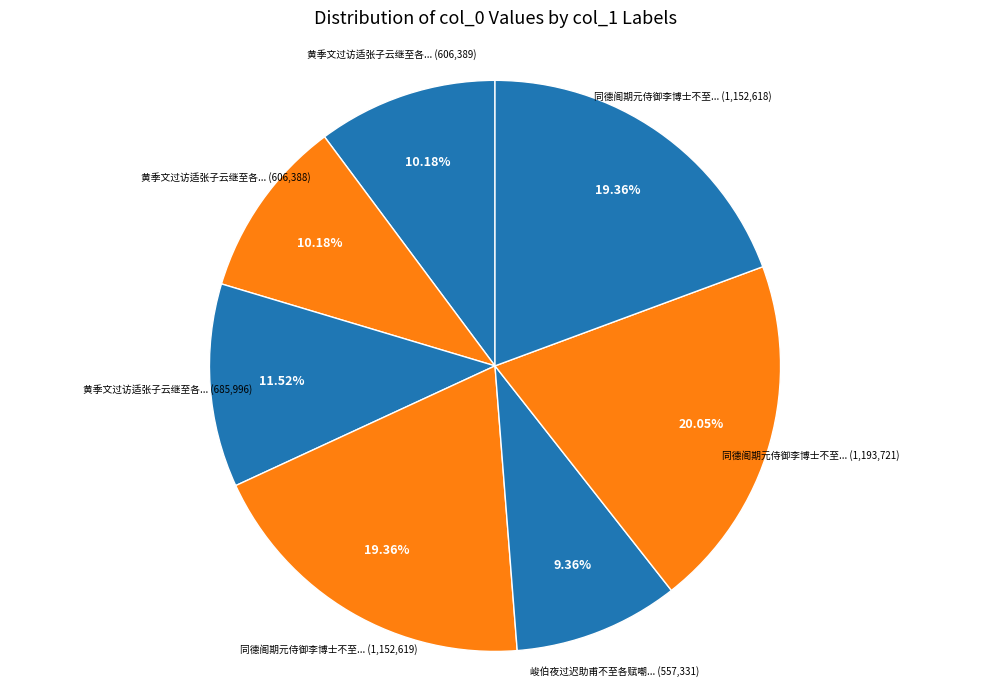

Which slice is the smallest?

峻伯夜过迟助甫不至各赋嘲之